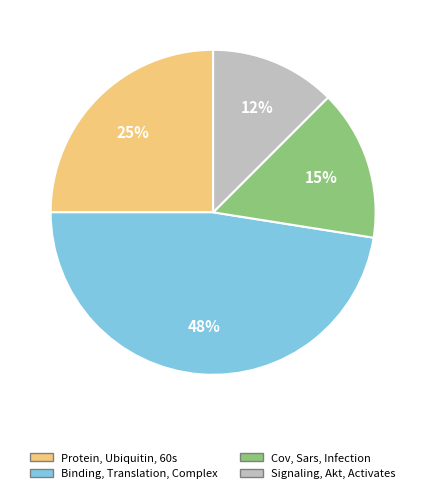

How many segments does this pie chart have?

4